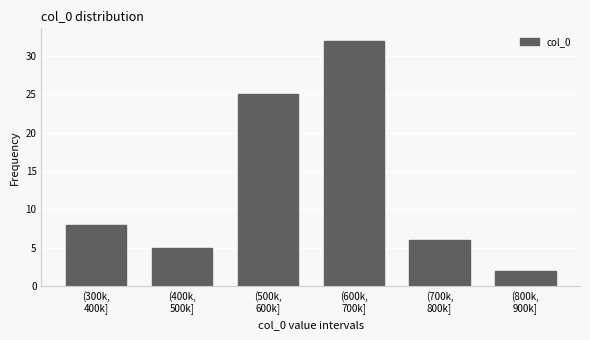

Reading left to right, list all the values displayed in this chart.

8	5	25	32	6	2